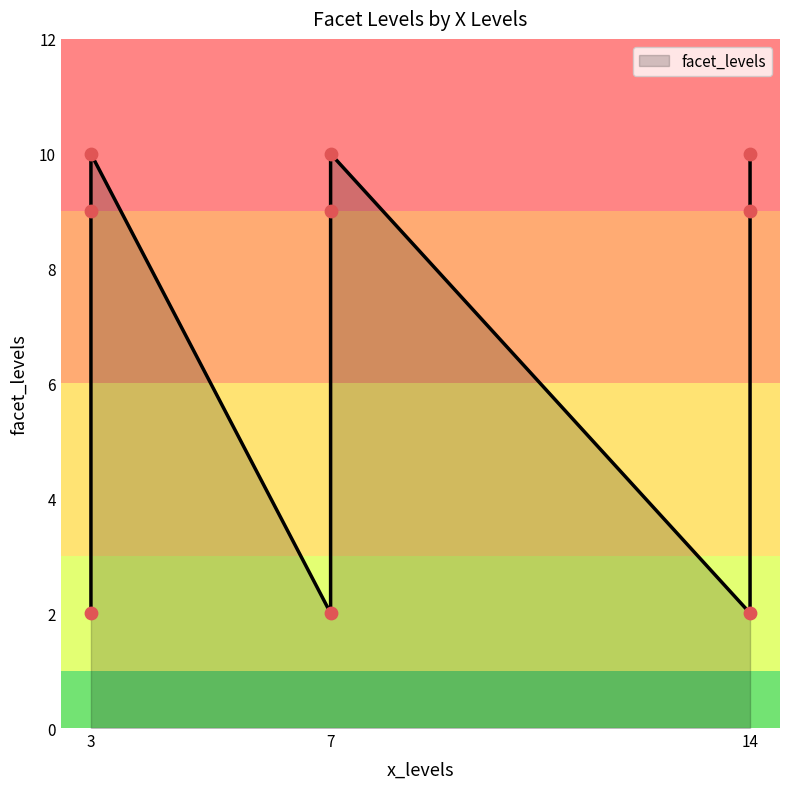

What is the ratio of the value at 14 to the value at 3?

4.5